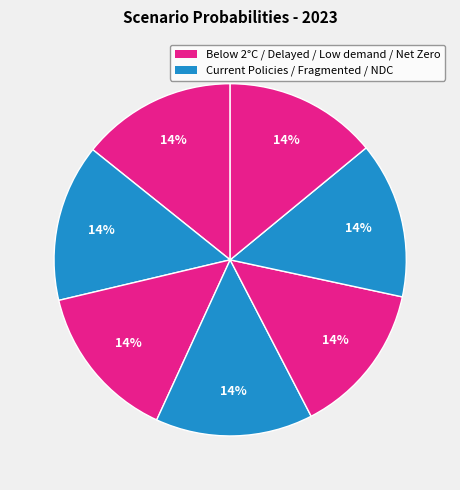

How many segments does this pie chart have?

7